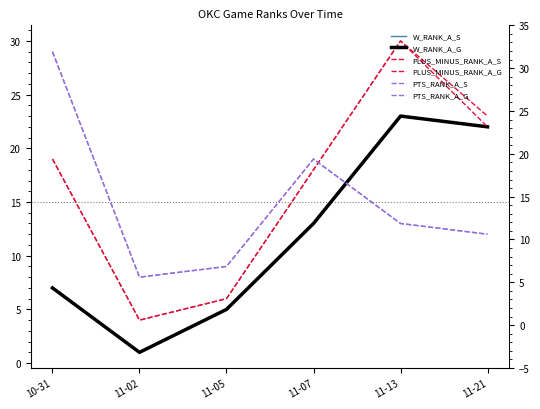

What is the difference between the maximum and minimum values in the PTS_RANK_A_G series?

21